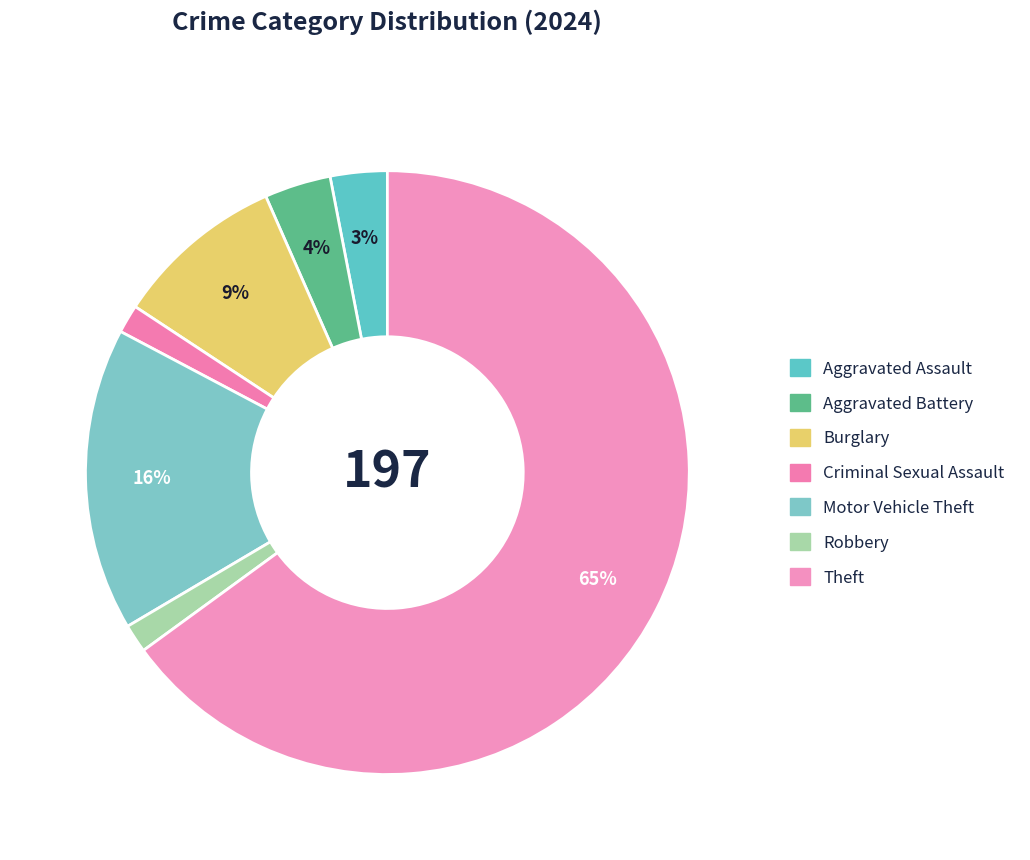

The Aggravated Battery slice represents 4% of the pie. True or false?

True